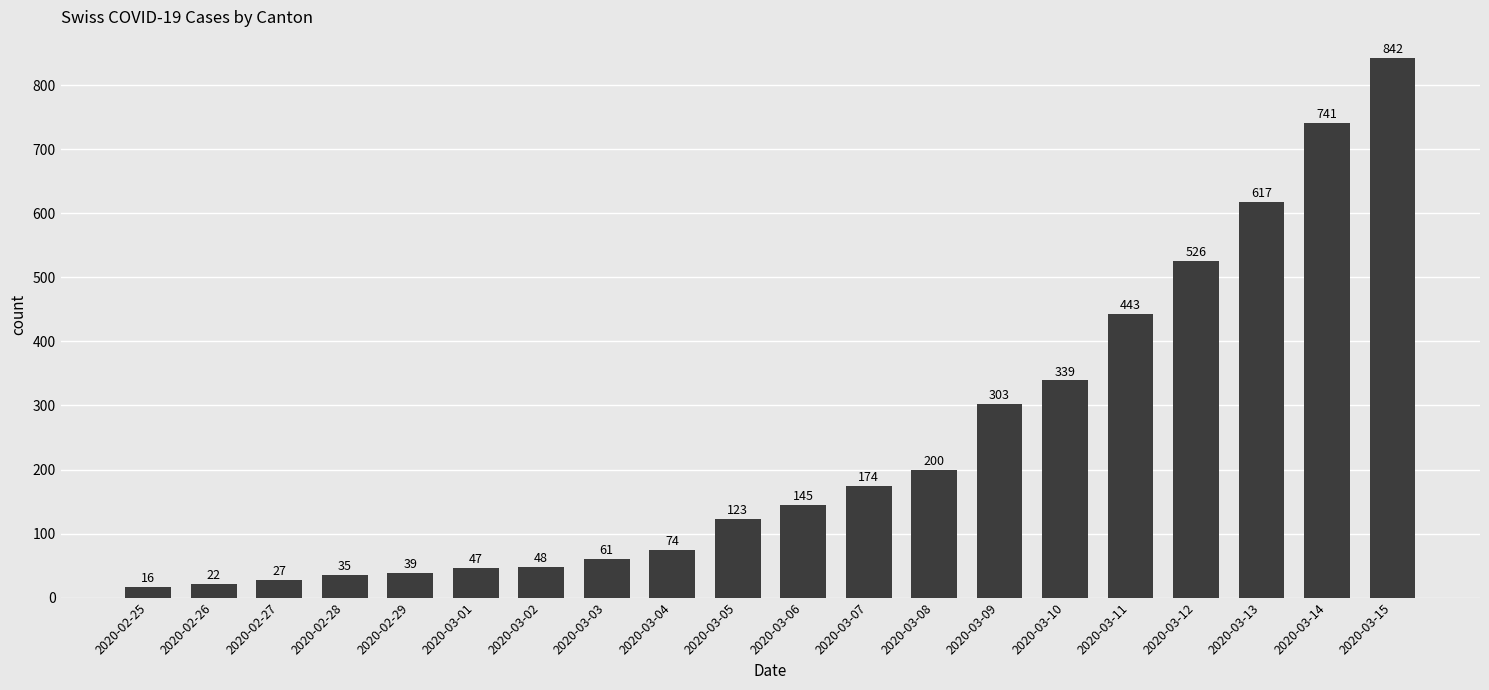

How many bars are there in total?

20